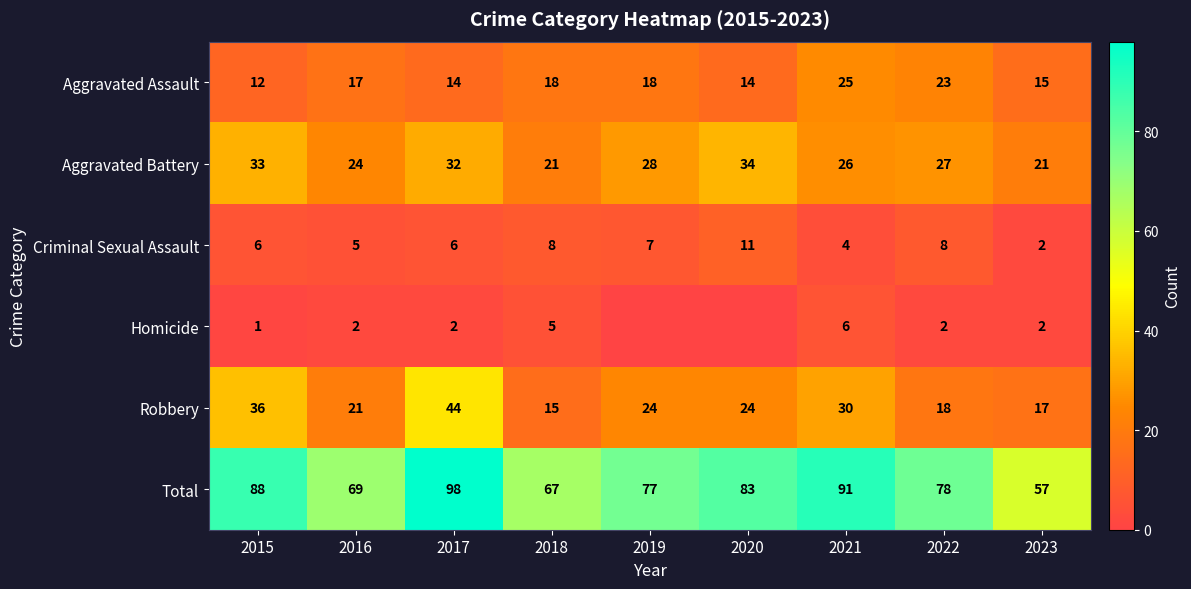

What value does the Criminal Sexual Assault series have at 2017?

6